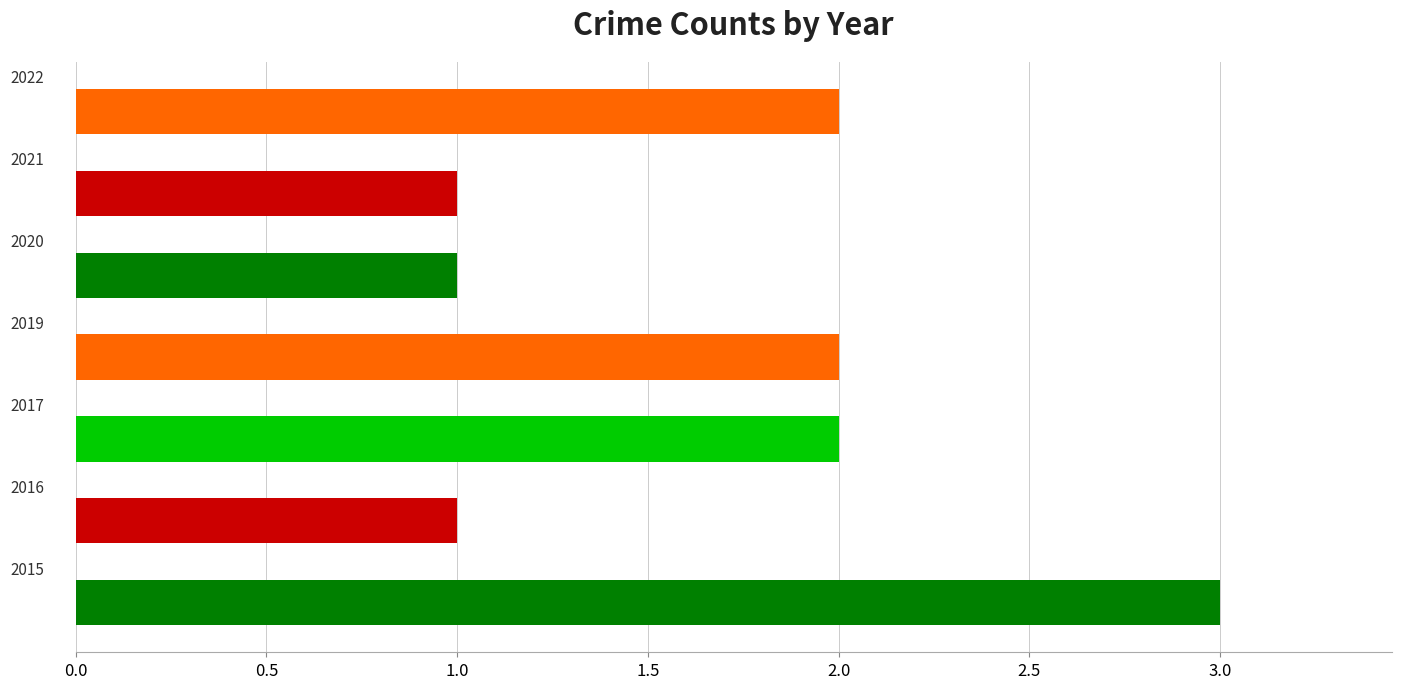

Reading top to bottom, what are all the values shown in this chart?

2	1	1	2	2	1	3